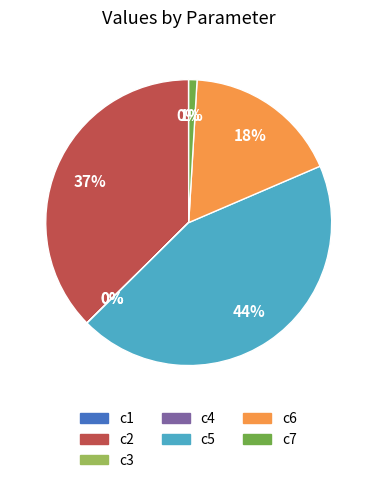

To the nearest percent, what is the average slice percentage?

14%